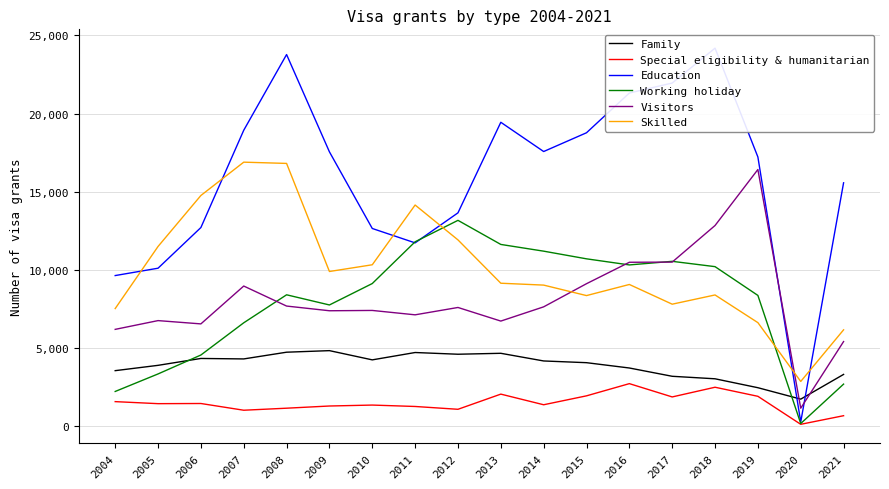

Where is the first local minimum for Skilled?

2009